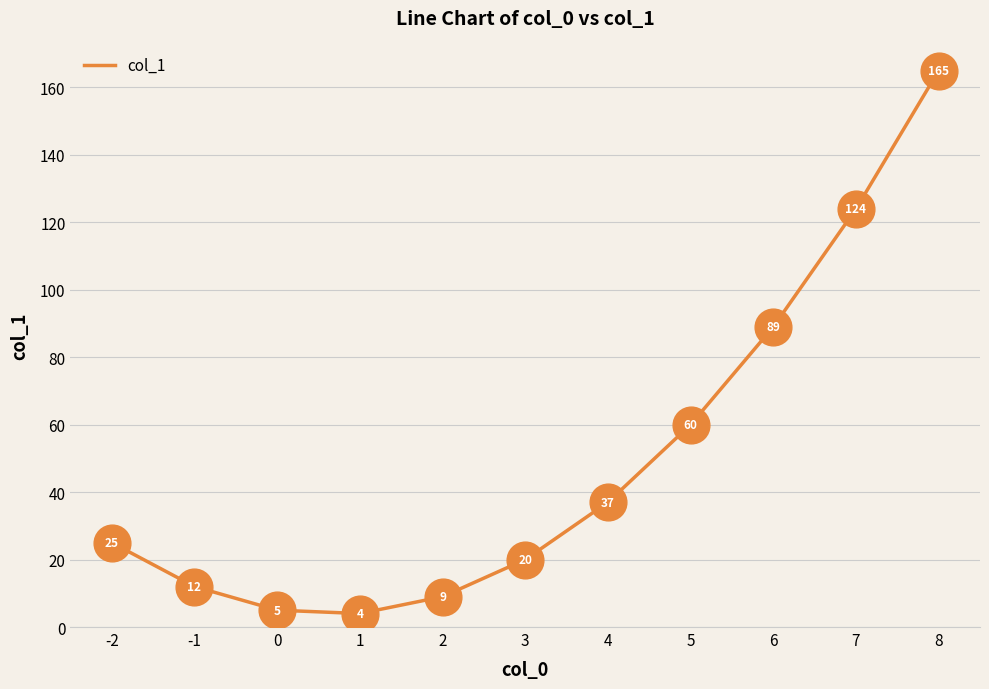

Which has a higher value, -1 or 0?

-1